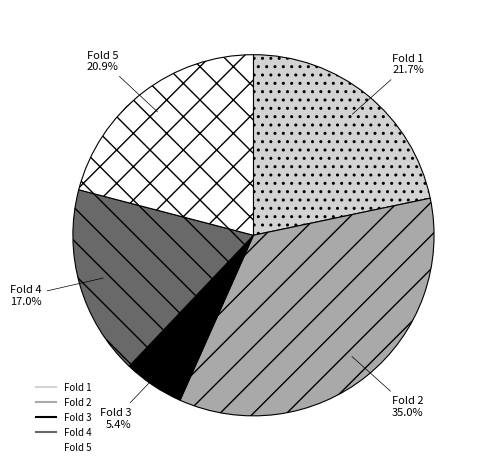

Does Fold 3 account for over 50% of the chart?

No